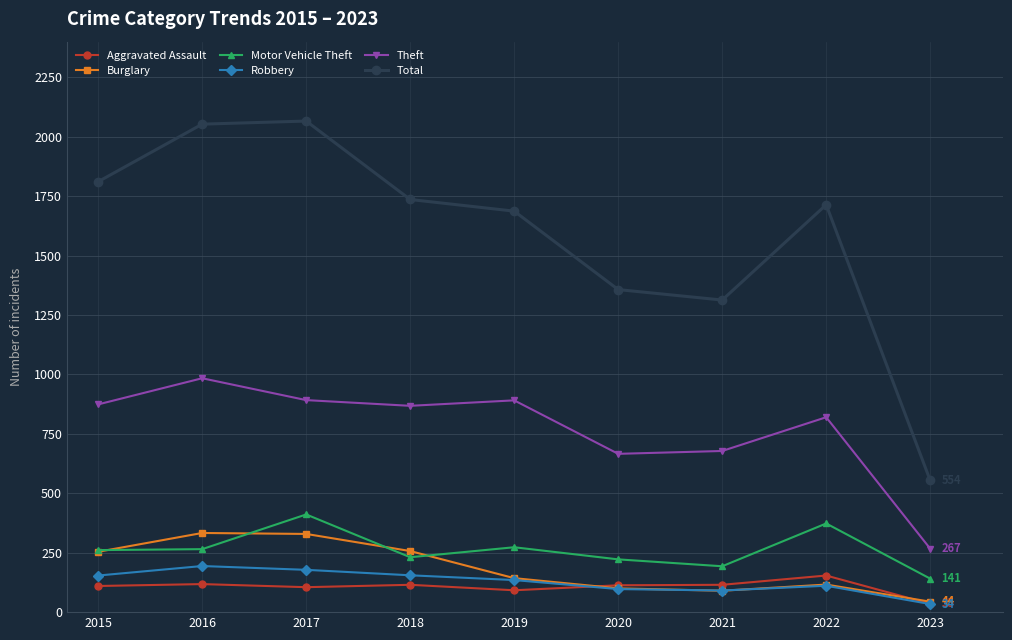

What is the approximate value of Total at 2018, to the nearest 10?

1740